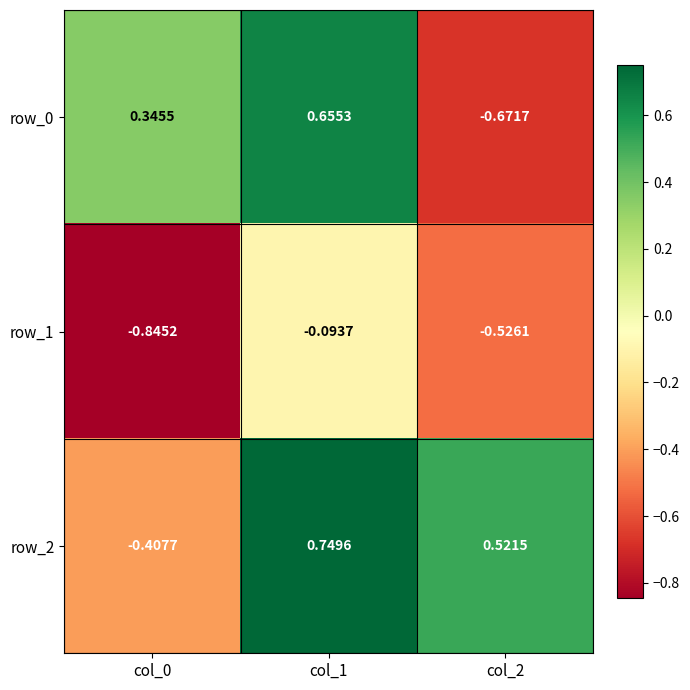

How many data points does each series have?

3